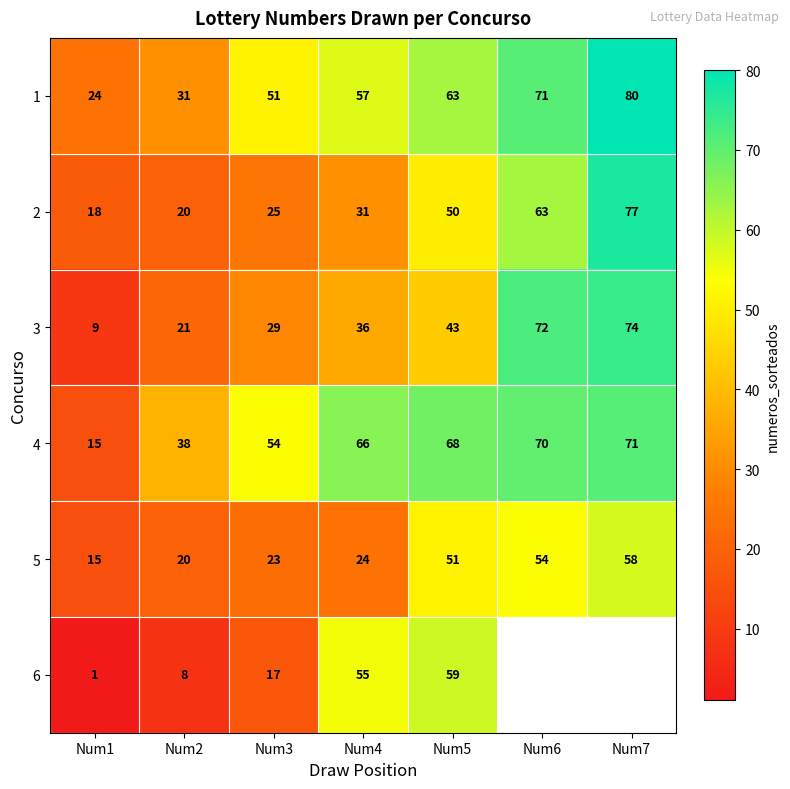

Which series changed the most between Num2 and Num4?

6